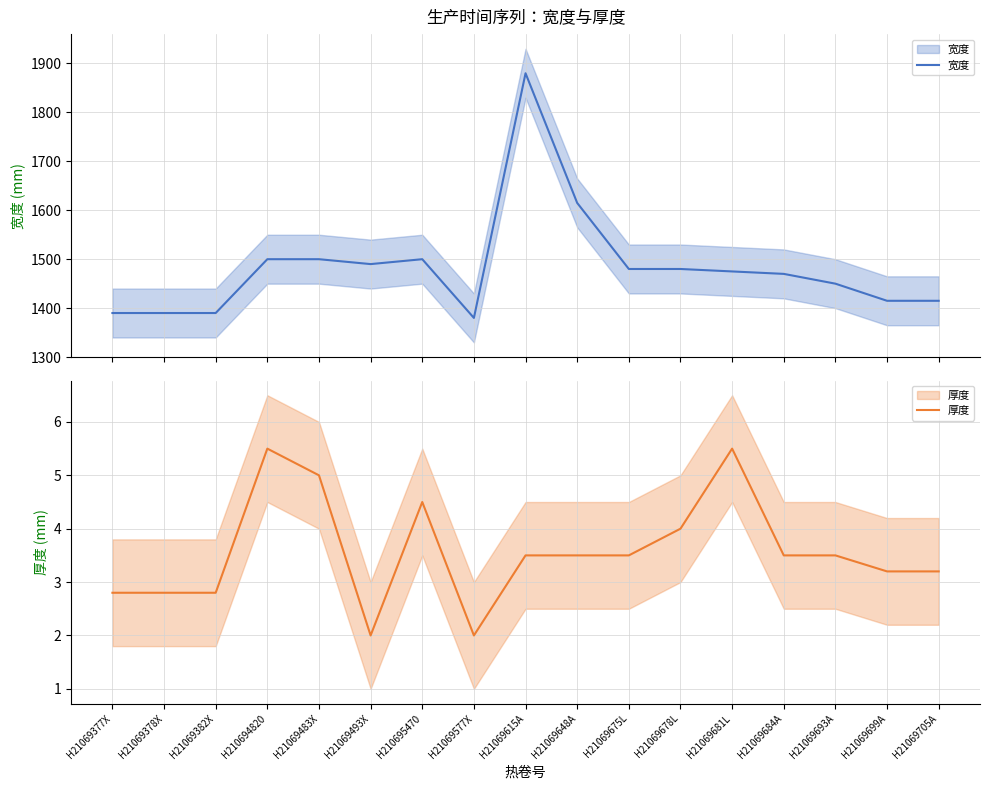

True or false: 厚度 has more than 0 interior local peaks.

True